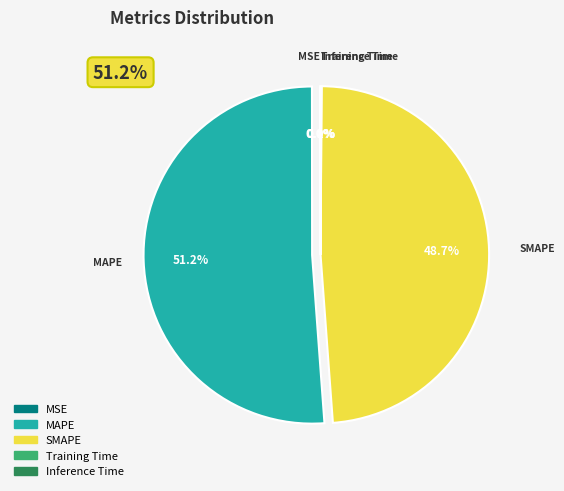

Which has a higher value, MAPE or MSE?

MAPE